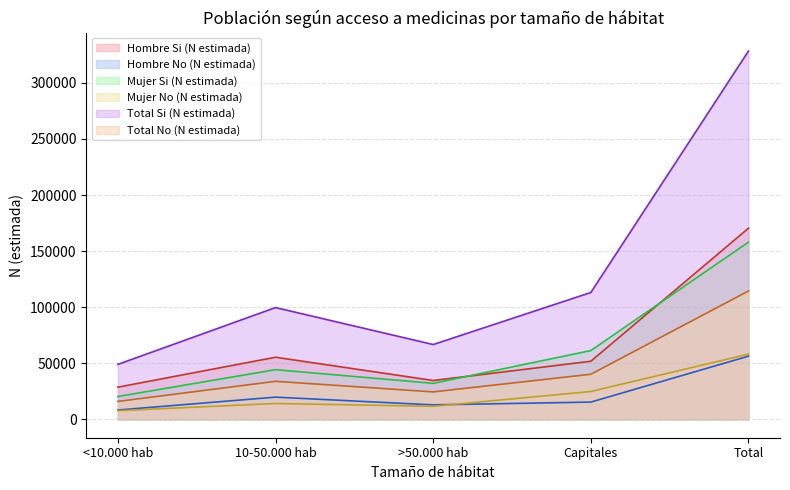

How many values in the Hombre Si (N estimada) series exceed 51775?

2